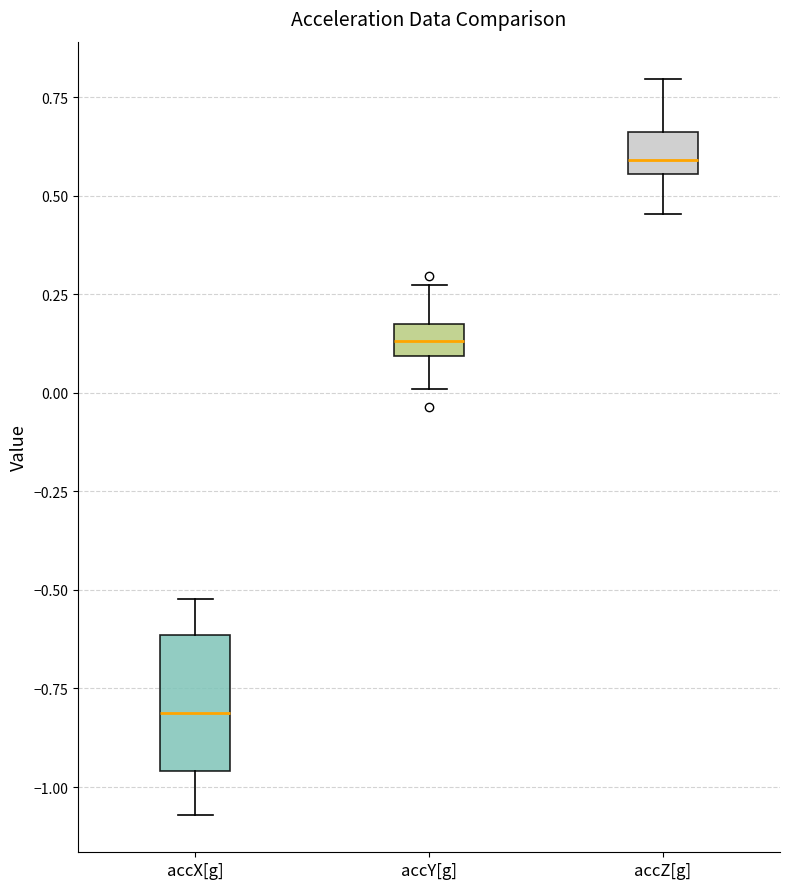

Reading left to right, read every box against the y-axis: the position of its median line, the range the box covers, and the ends of its whiskers. The values are not printed on the chart, so give them approximately, as read against the axis.

accX[g]: median -0.80, box -0.95 to -0.60, whiskers -1.05 to -0.50
accY[g]: median 0.15 (inside the box), box 0.10 to 0.15, whiskers 0.00 to 0.25
accZ[g]: median 0.60, box 0.55 to 0.65, whiskers 0.45 to 0.80